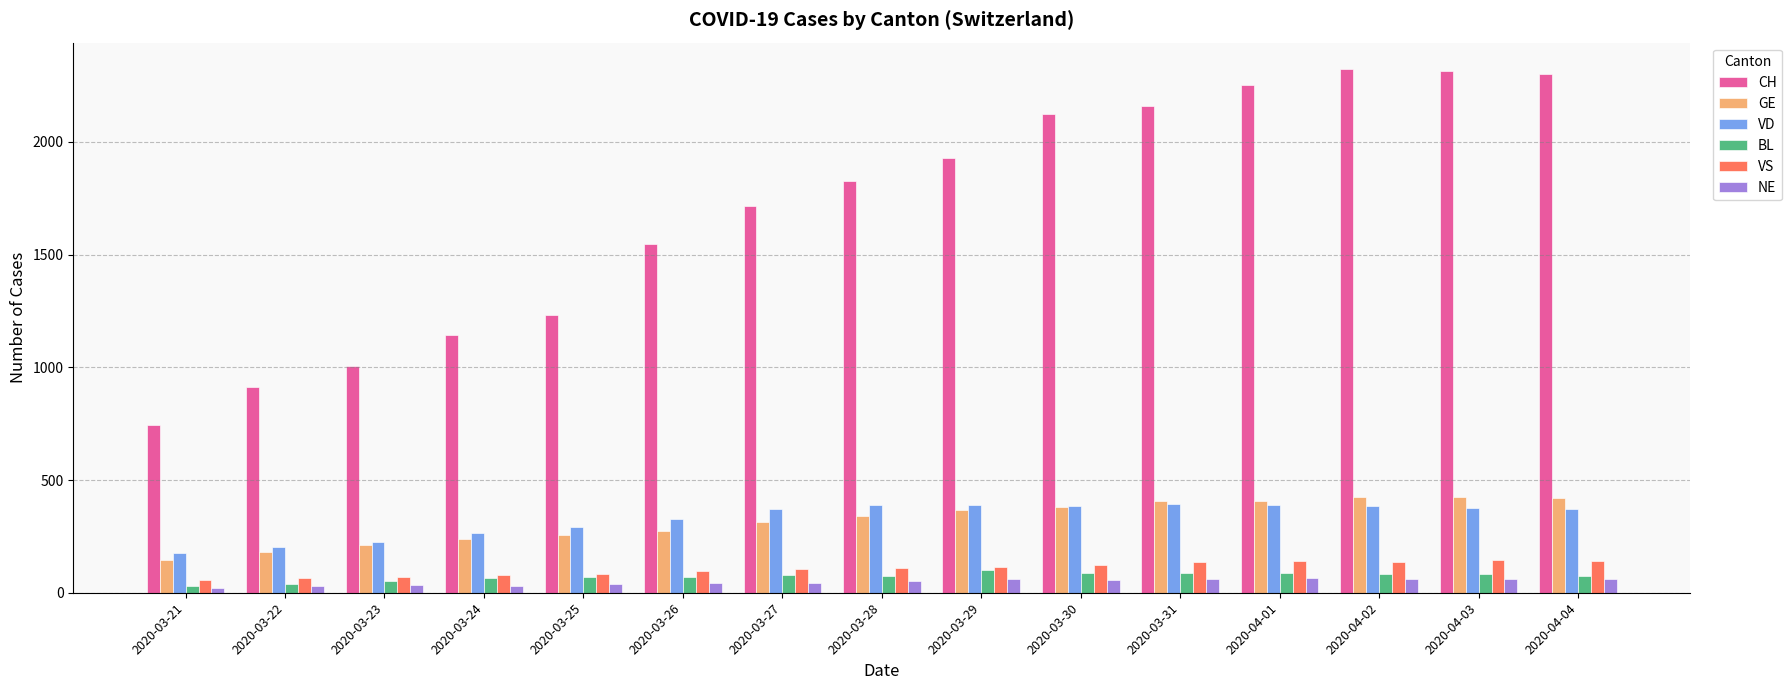

What is the value of the VS bar at the 8th from the left?

110